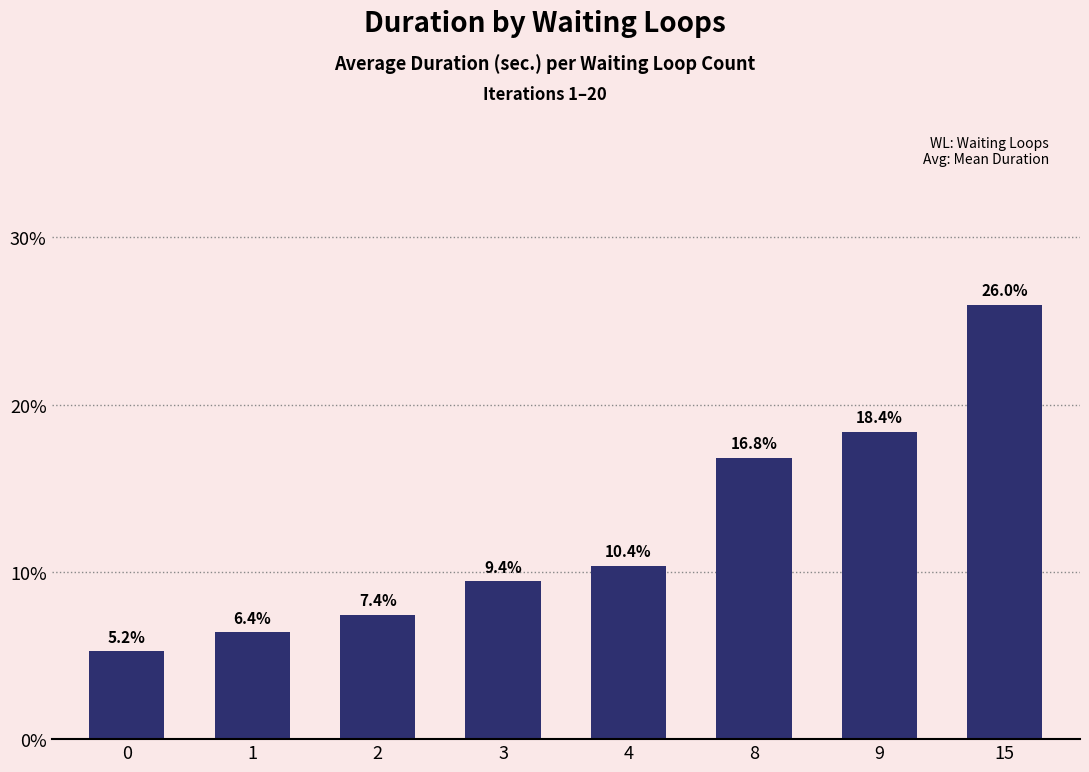

Which category has the highest value across all series?

15